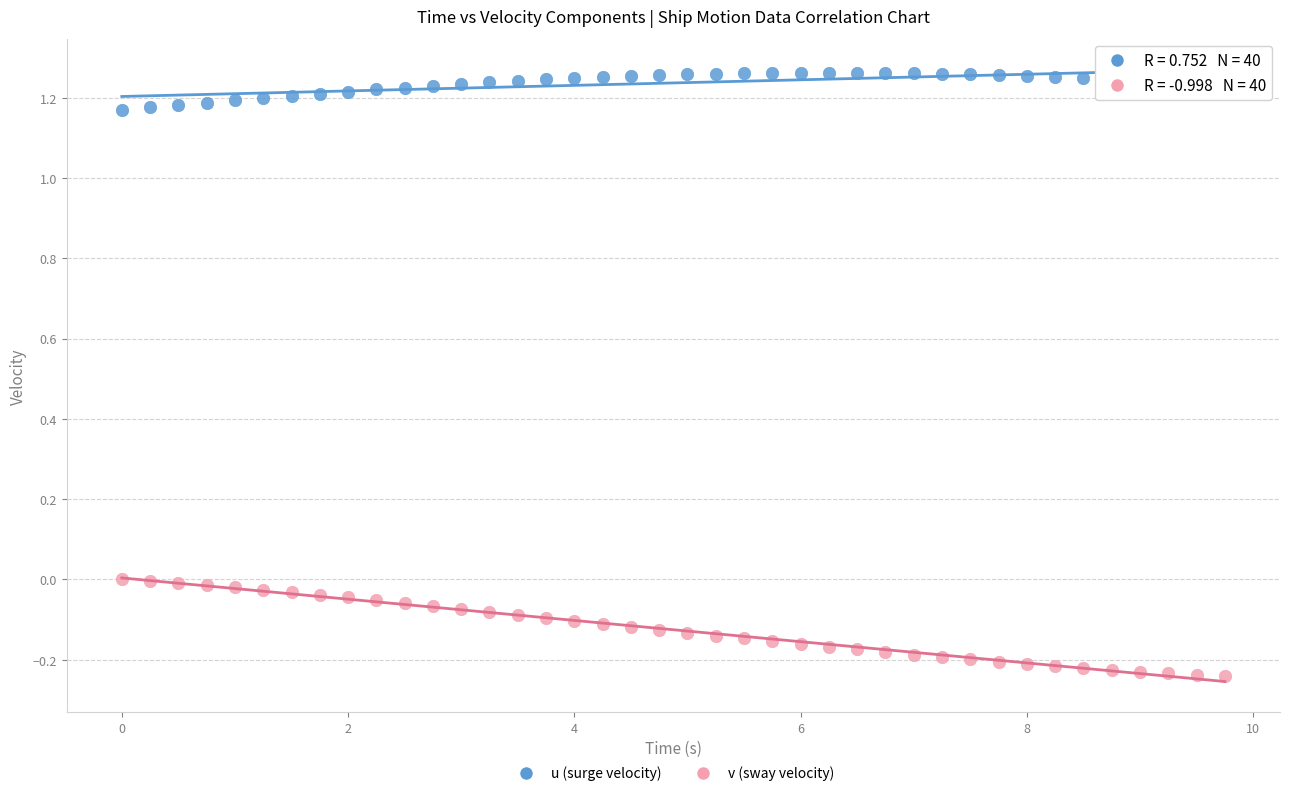

Which series contains the lowest Y value?

v (sway velocity)